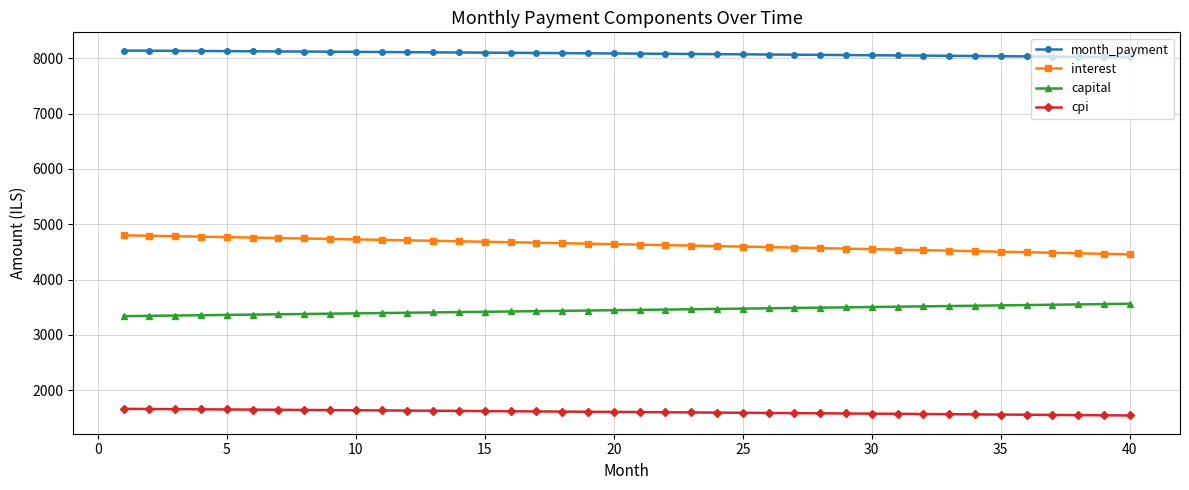

List the series in order of their overall mean, highest first.

month_payment, interest, capital, cpi